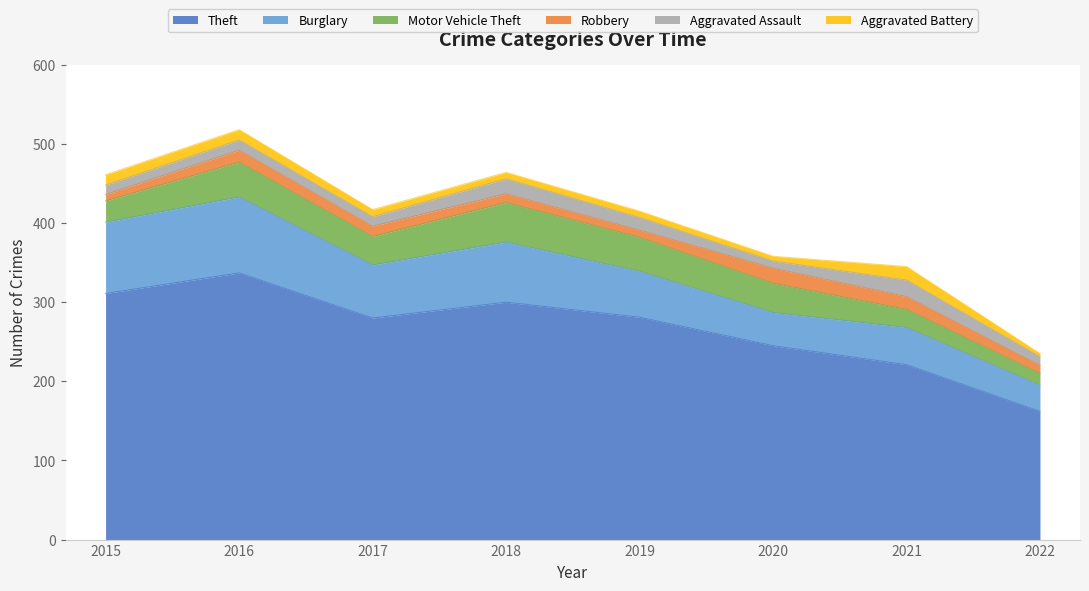

Does the chart display data point markers on the line(s)?

No